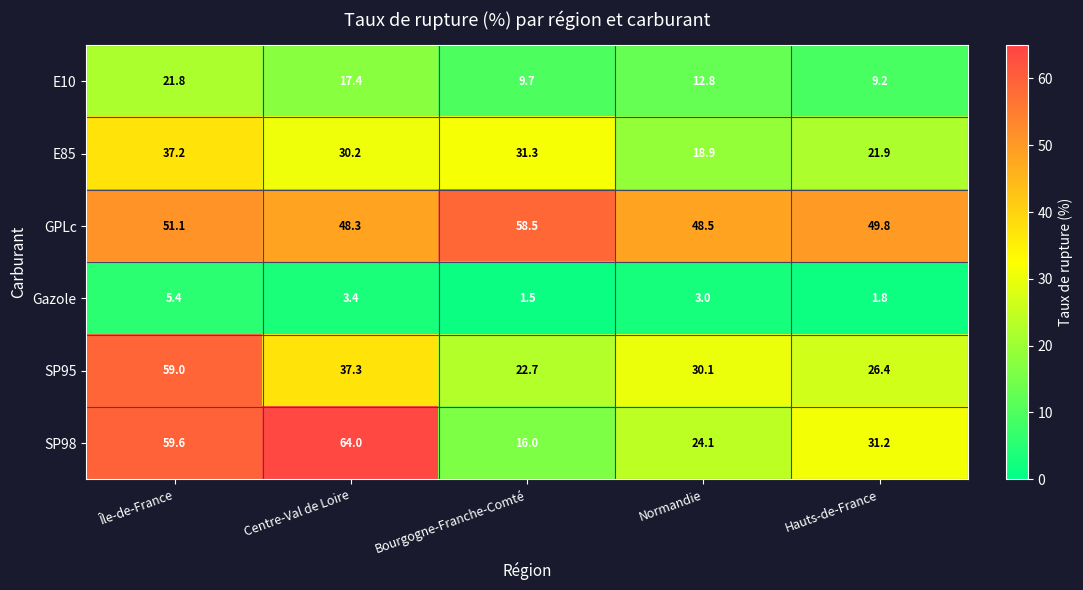

Which series has the largest range (max minus min)?

SP98